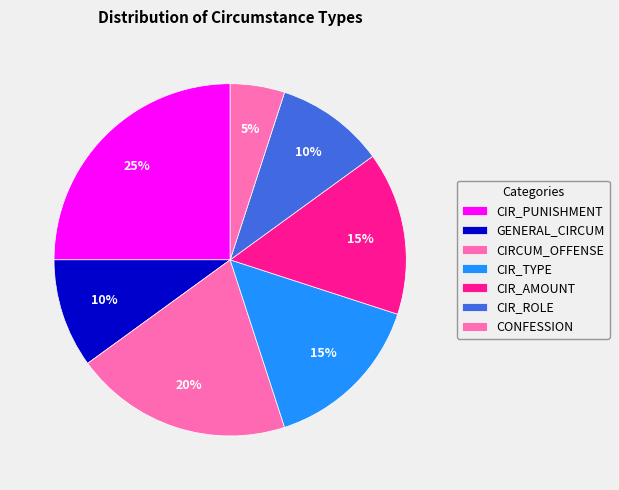

Count the number of slices in the pie.

7